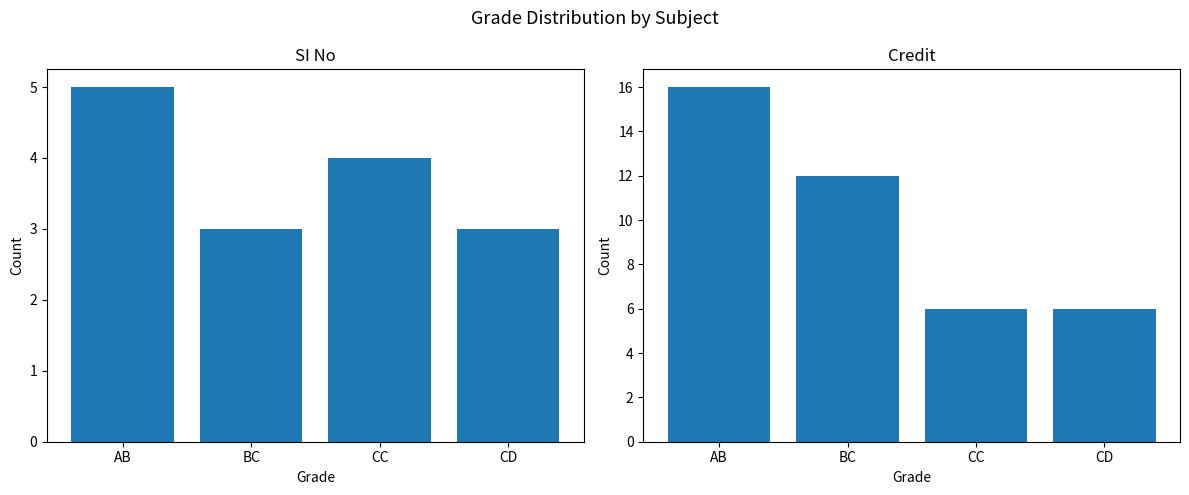

At how many categories does at least one series exceed 13?

1